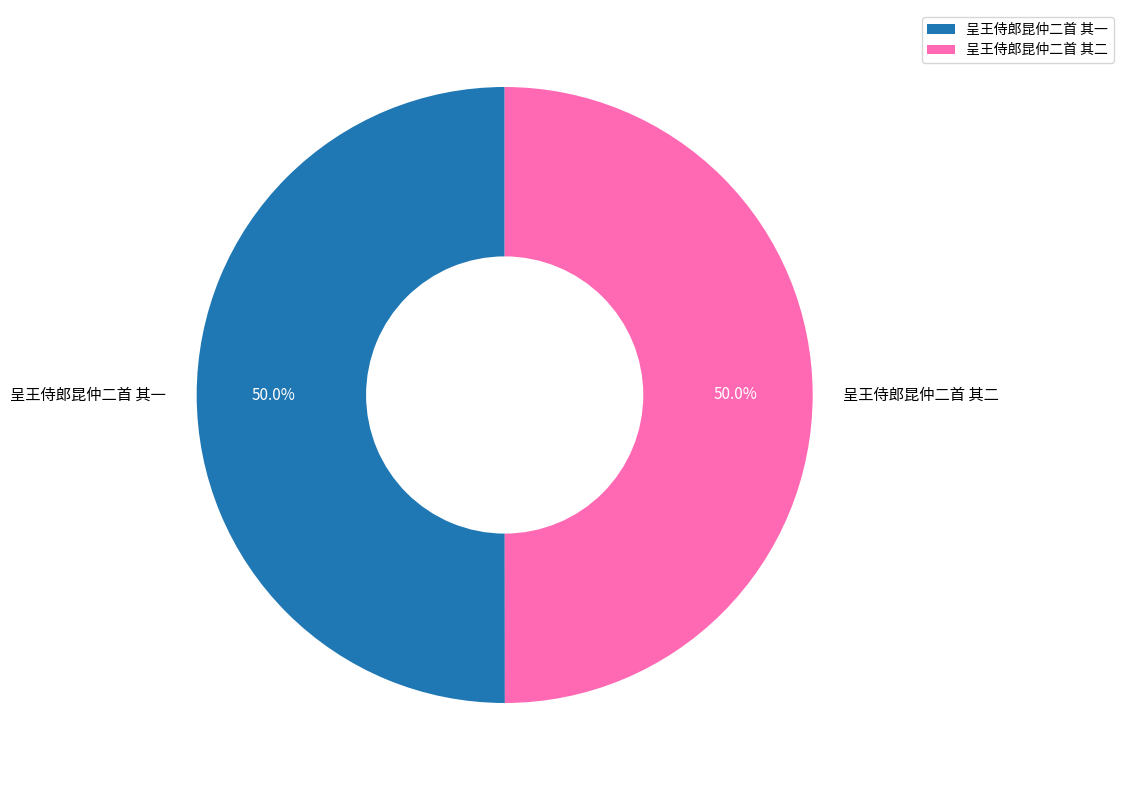

What is the ratio of the value at 呈王侍郎昆仲二首 其二 to the value at 呈王侍郎昆仲二首 其一?

1.0